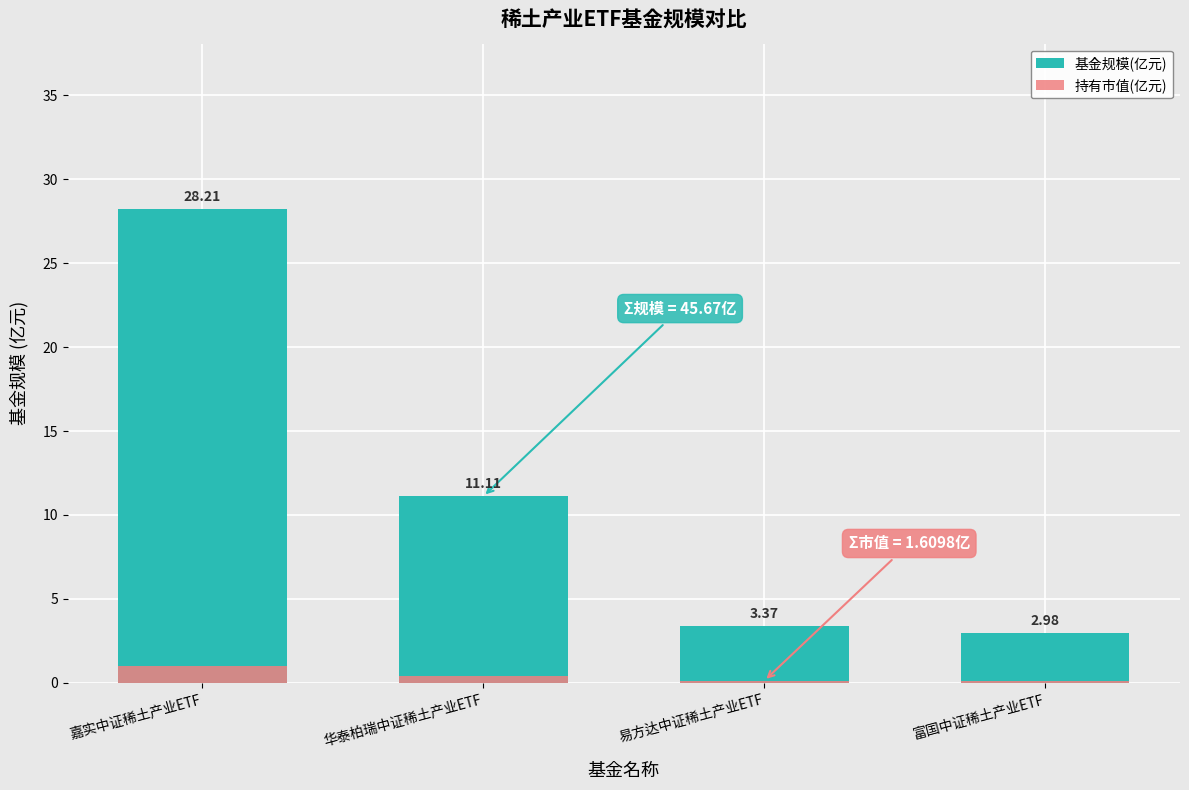

What are all the series names shown in the legend?

基金规模(亿元), 持有市值(亿元)